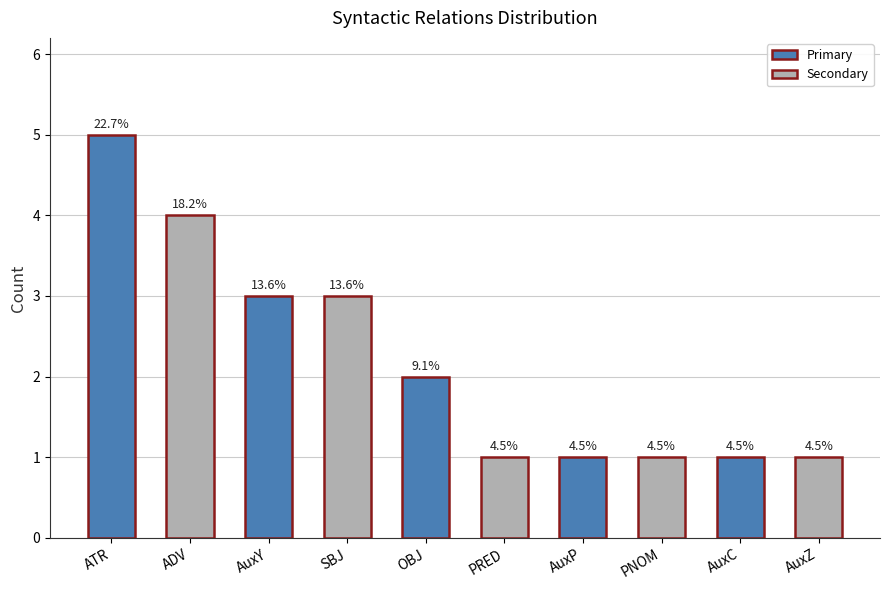

Reading left to right, what are all the values shown in this chart?

5	4	3	3	2	1	1	1	1	1